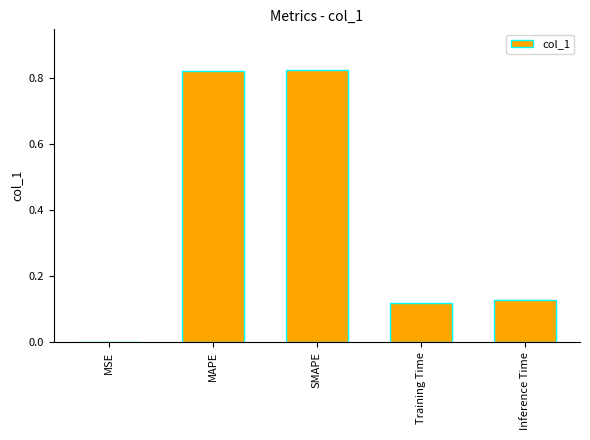

What is the sum of all values?

1.9